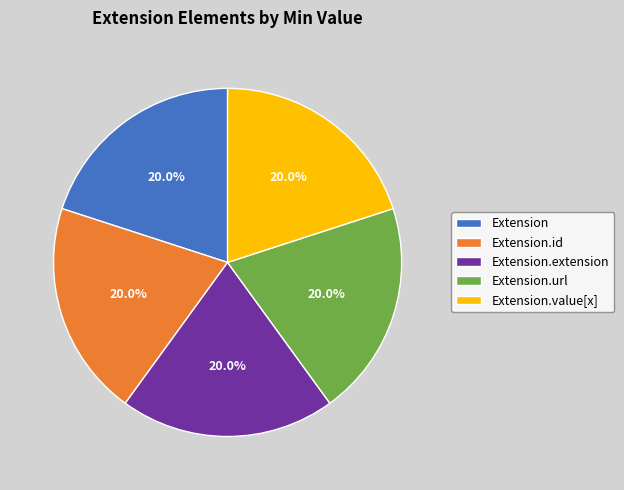

Is the sum of Extension.url and Extension greater than half?

No